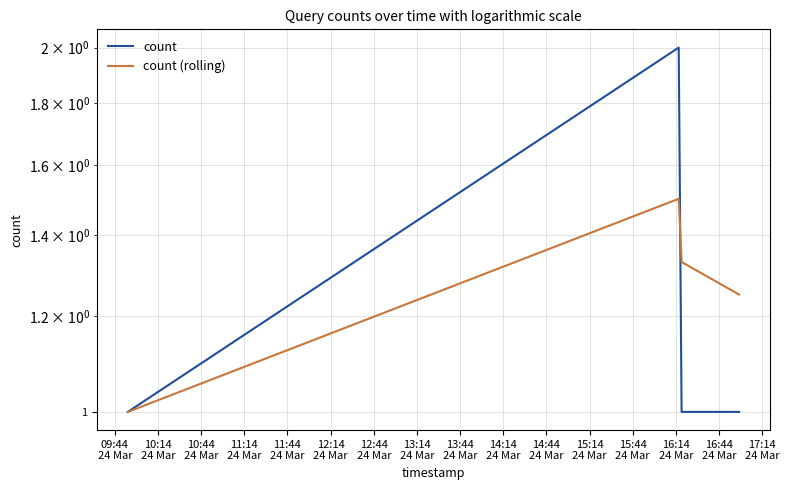

What is the value of the count (rolling) point at the 4th from the left?

1.2